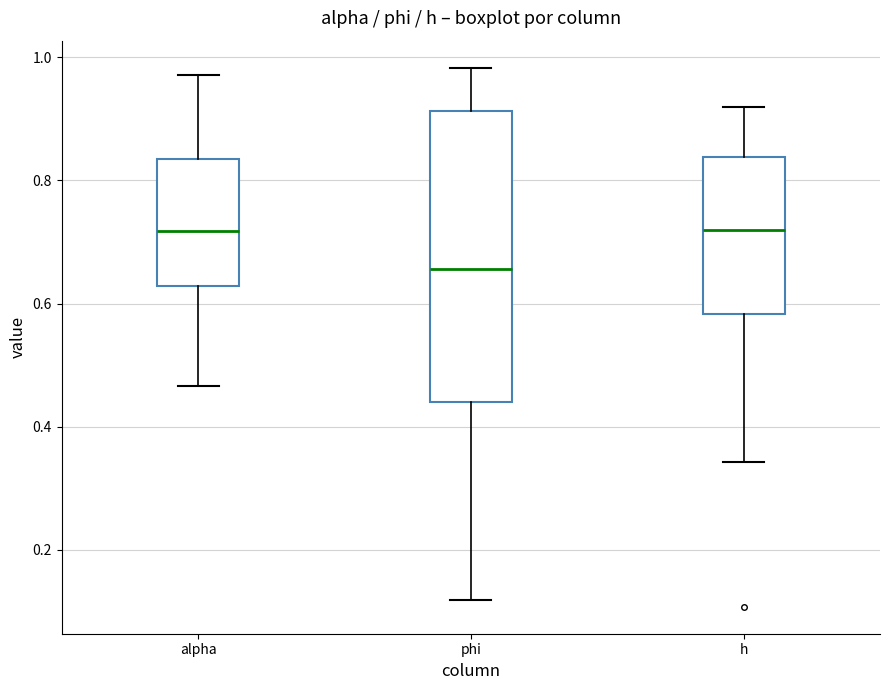

Reading left to right, transcribe this box plot: for each box, give where its median line is, the range the box spans, and where its two whiskers end, as read against the y-axis. The values are not printed on the chart, so give them approximately, as read against the axis.

alpha: median 0.72, box 0.62 to 0.84, whiskers 0.46 to 0.98
phi: median 0.66, box 0.44 to 0.92, whiskers 0.12 to 0.98
h: median 0.72, box 0.58 to 0.84, whiskers 0.34 to 0.92